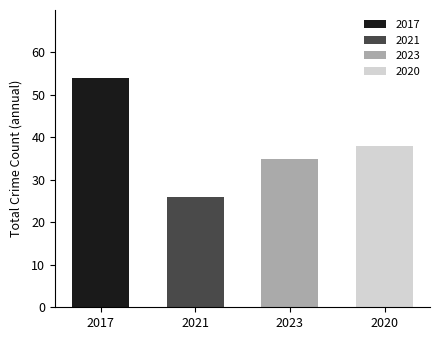

What position from the right is 2017?

4